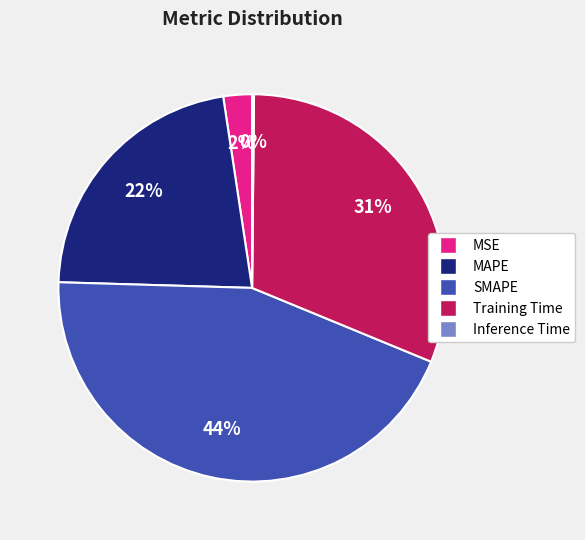

Is it true that SMAPE is 44% of the pie?

True